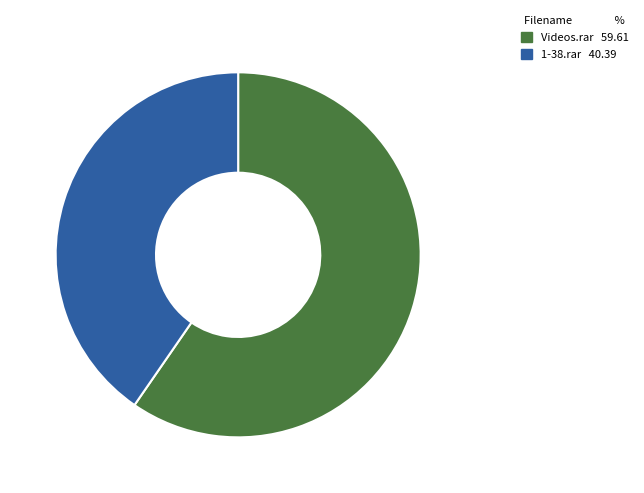

Rank the categories by value from highest to lowest.

Videos.rar, 1-38.rar